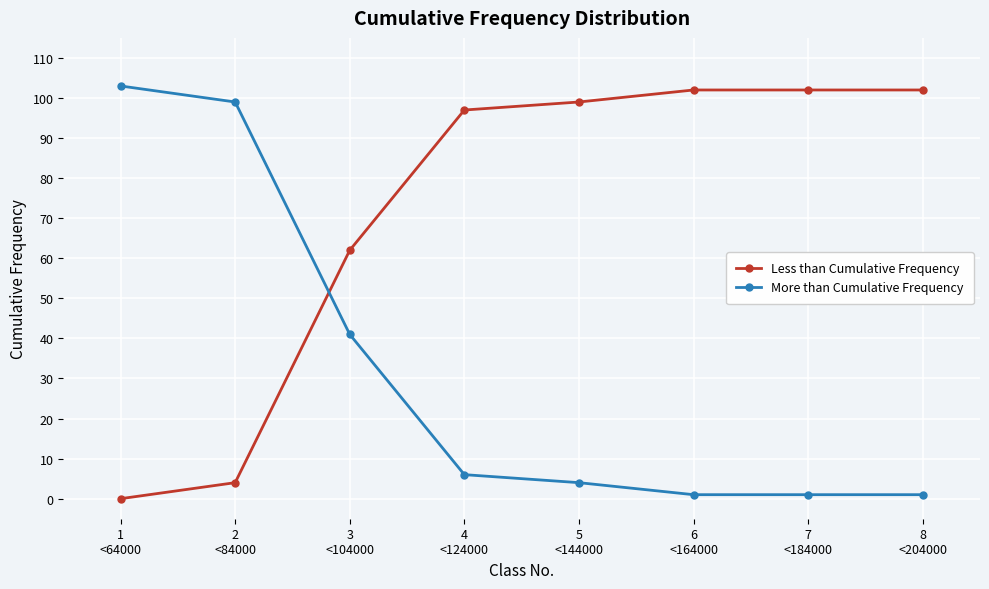

What is the difference between the second highest and minimum values in the More than Cumulative Frequency series?

98